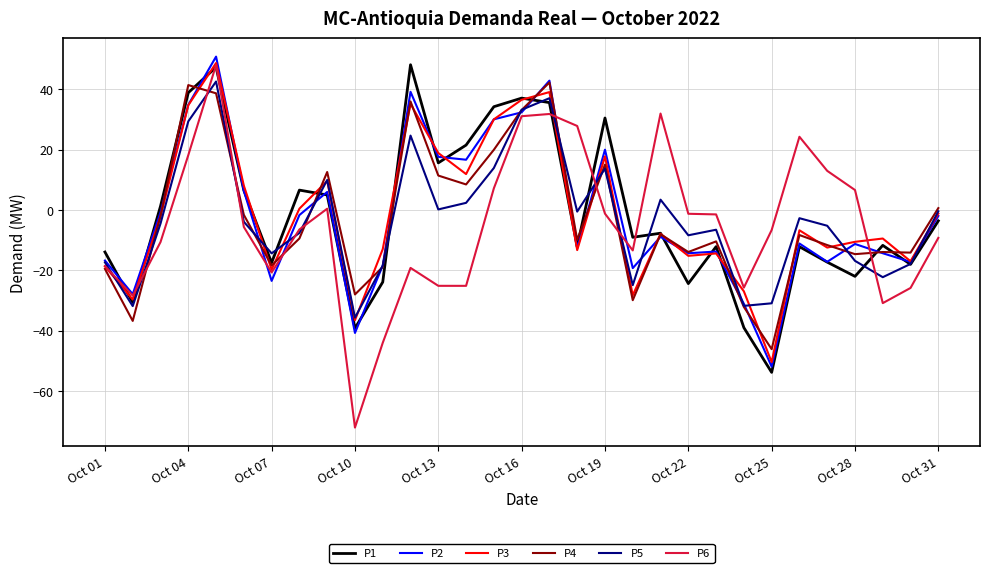

What are all the series names shown in the legend?

P1, P2, P3, P4, P5, P6